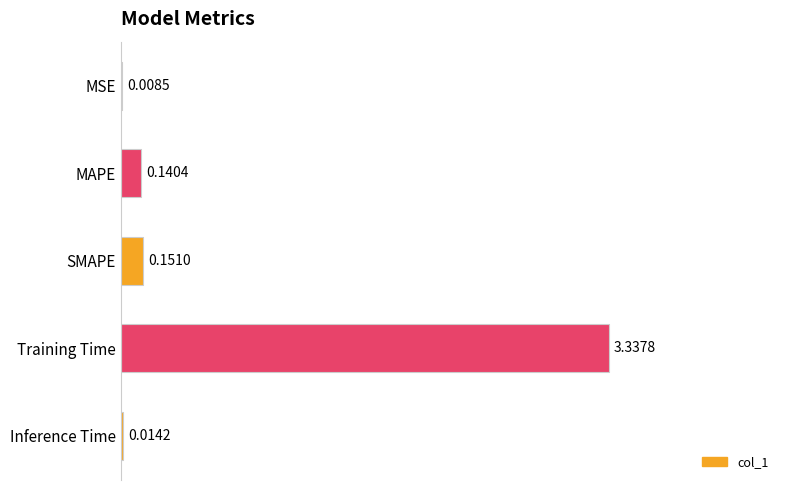

Are the bars horizontal?

Yes